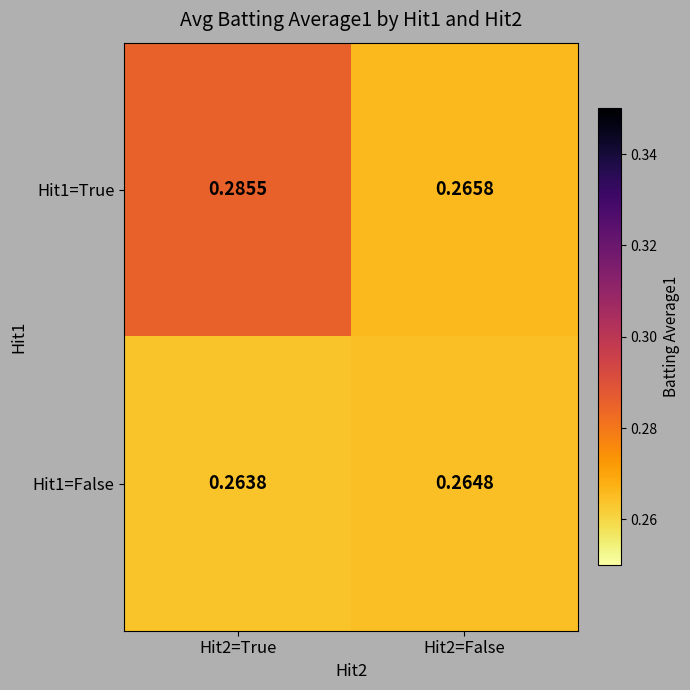

Is the value of Hit1=True at Hit2=False greater than the value of Hit1=False at Hit2=False?

Yes